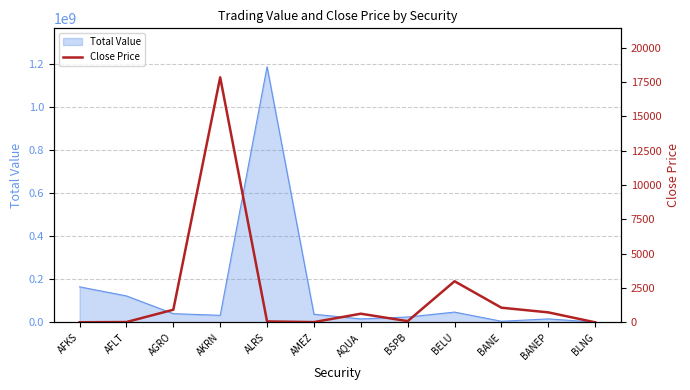

At which label does the data first exceed 637?

AGRO